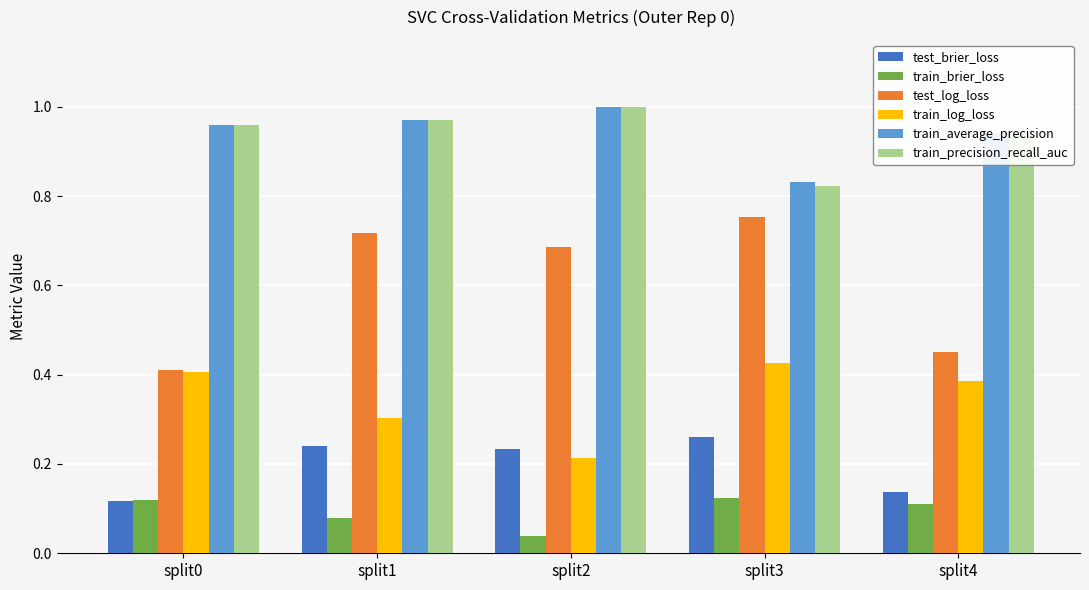

What are all the series names shown in the legend?

test_brier_loss, train_brier_loss, test_log_loss, train_log_loss, train_average_precision, train_precision_recall_auc